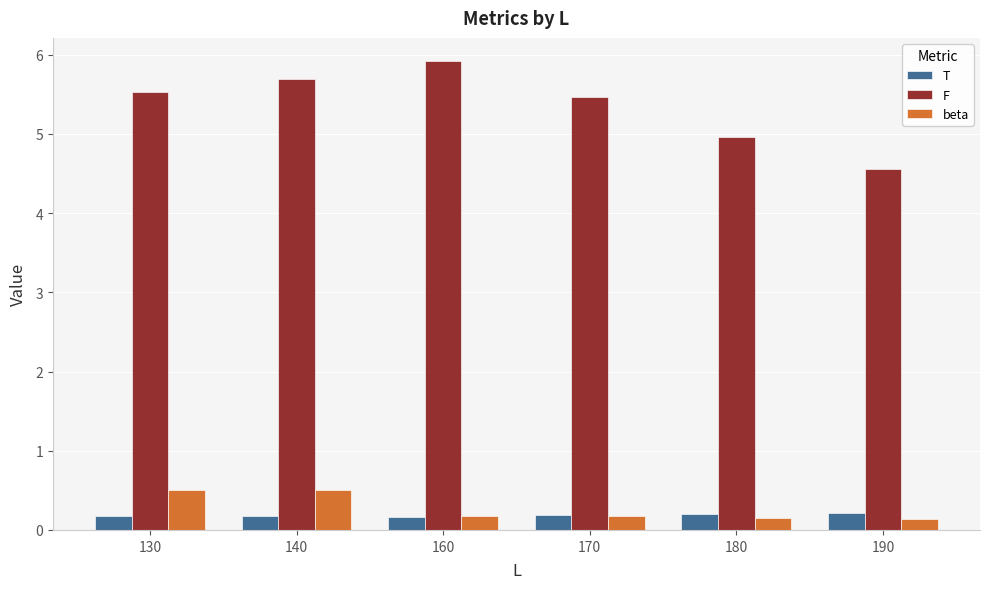

Does the chart contain any negative values?

No